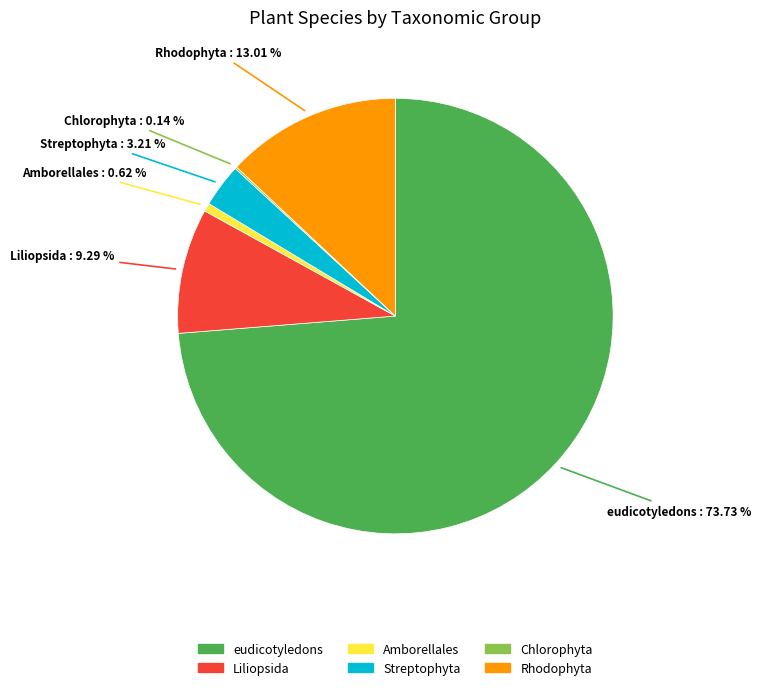

Approximately how many times larger is the value at eudicotyledons compared to Rhodophyta?

5.7